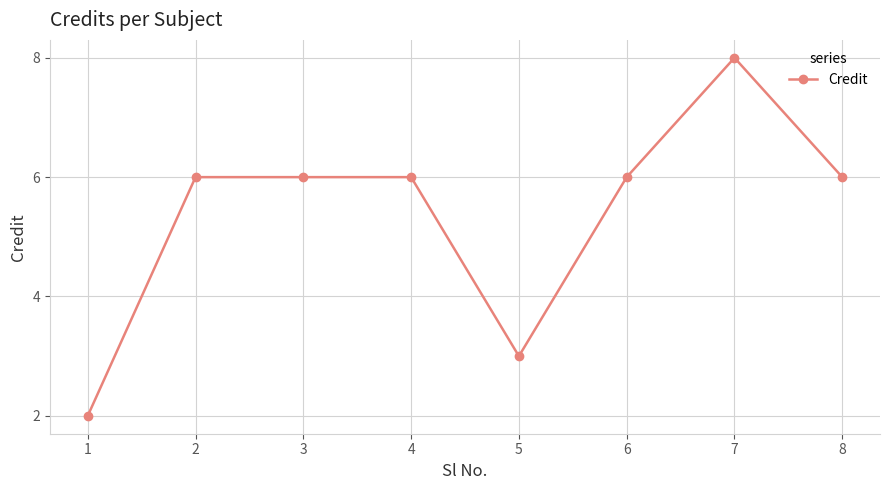

Approximately how many times larger is the value at 6 compared to 5?

2.0